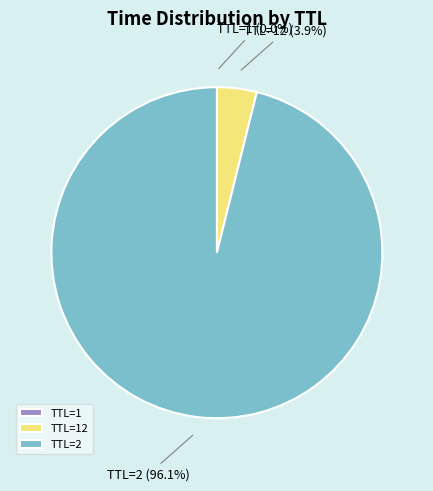

Does TTL=2 represent more than half of the total?

Yes